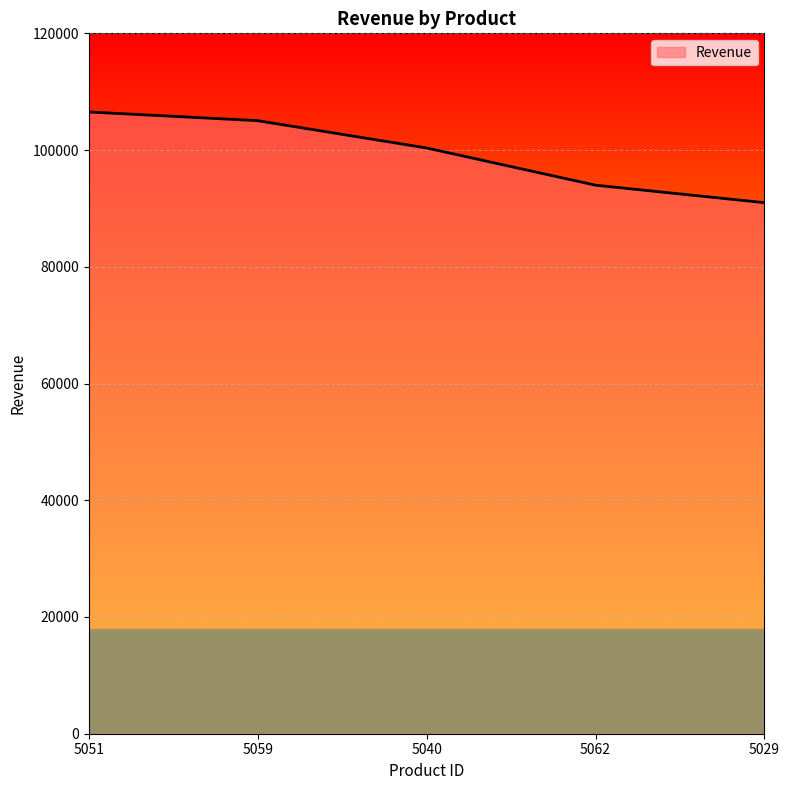

Does the chart display data point markers on the line(s)?

No